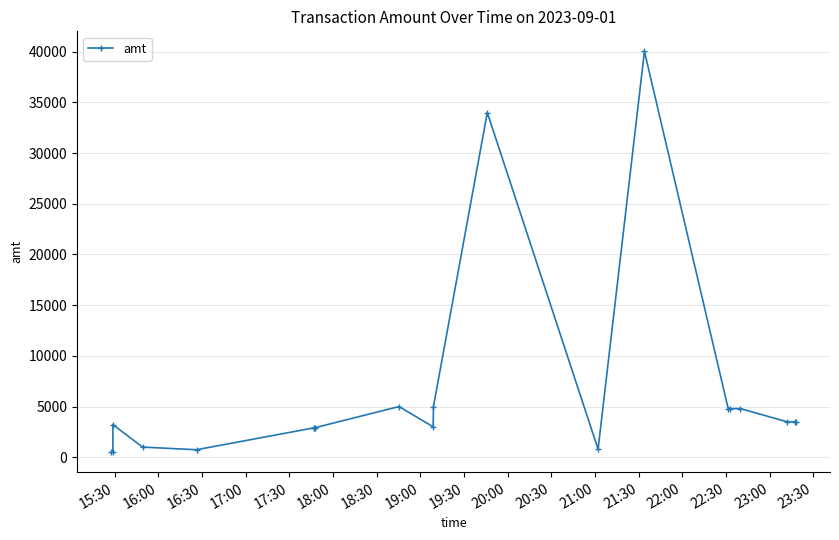

Approximately how many times larger is the value at 22:00 compared to 22:30?

8.3